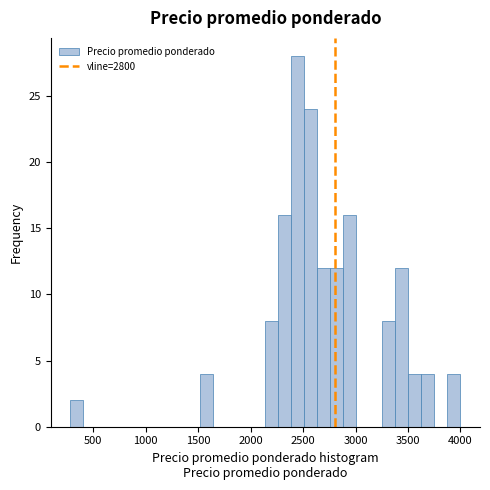

Read against the x-axis, roughly where is the centre of the tallest bar?

2450